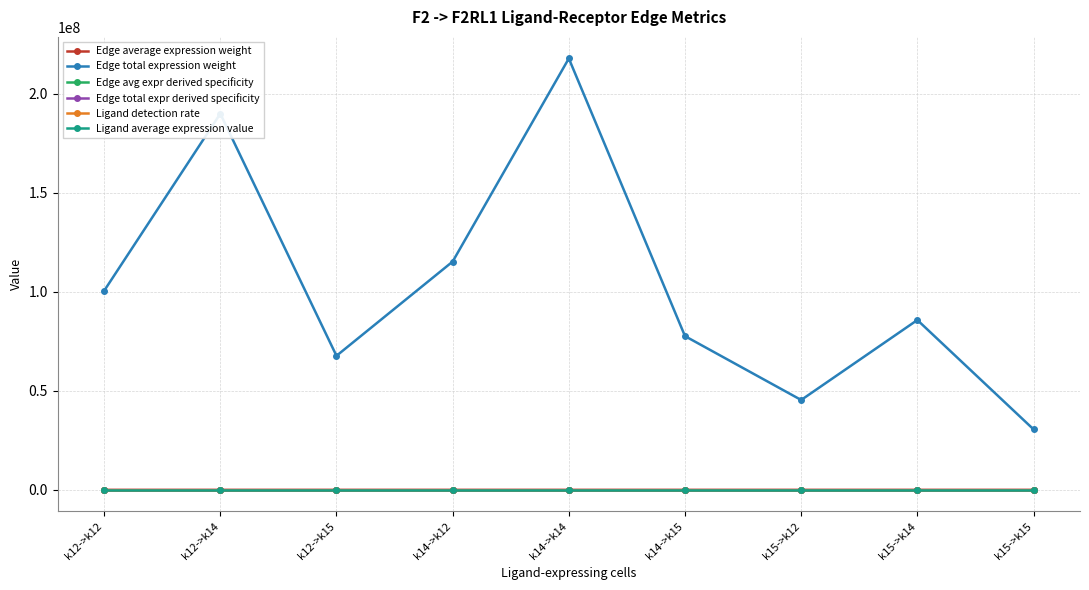

True or false: Edge total expression weight and Edge avg expr derived specificity cross at least once.

False